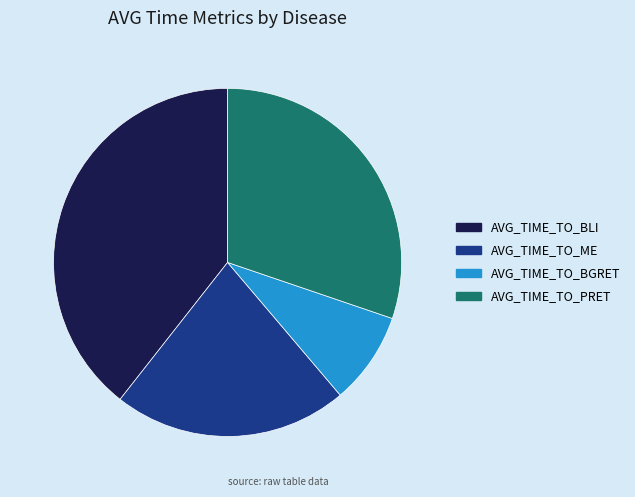

Is it true that AVG_TIME_TO_BLI is 46% of the pie?

False